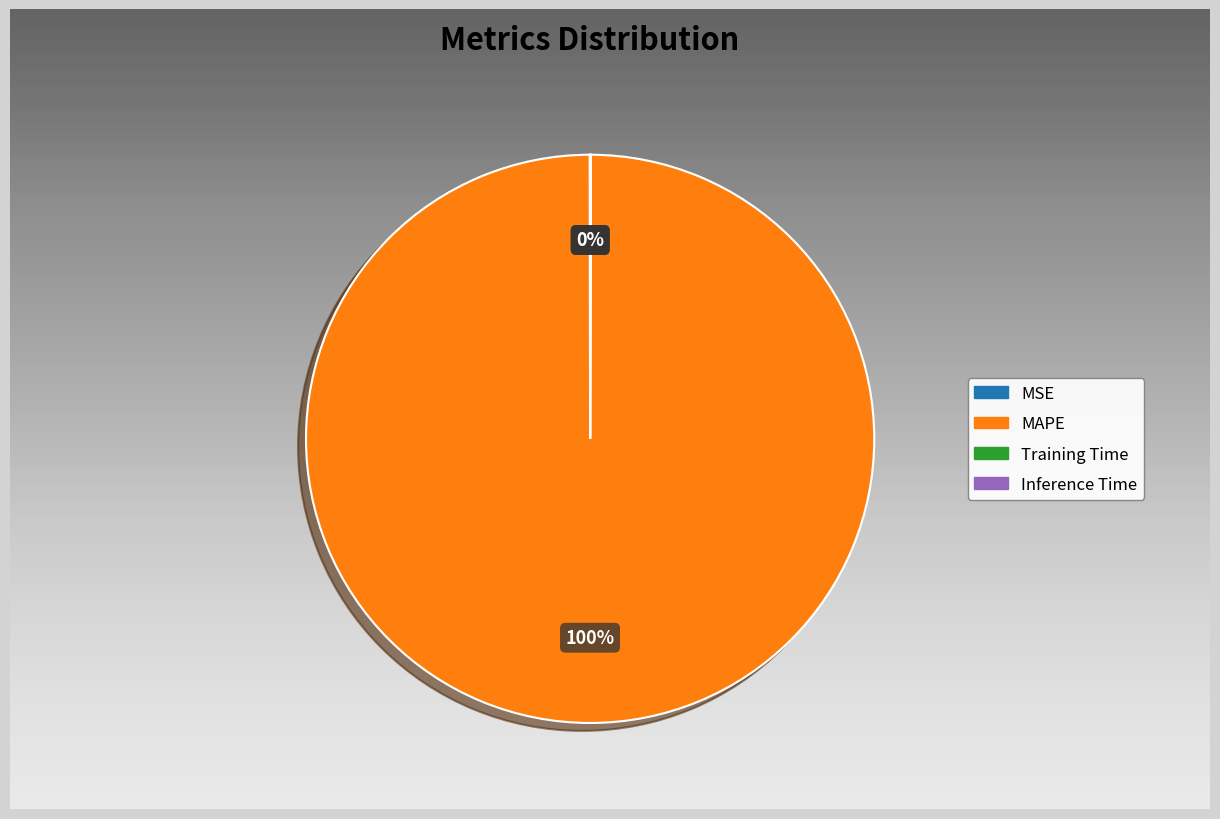

Rank the categories by value from highest to lowest.

MAPE, MSE, Training Time, Inference Time